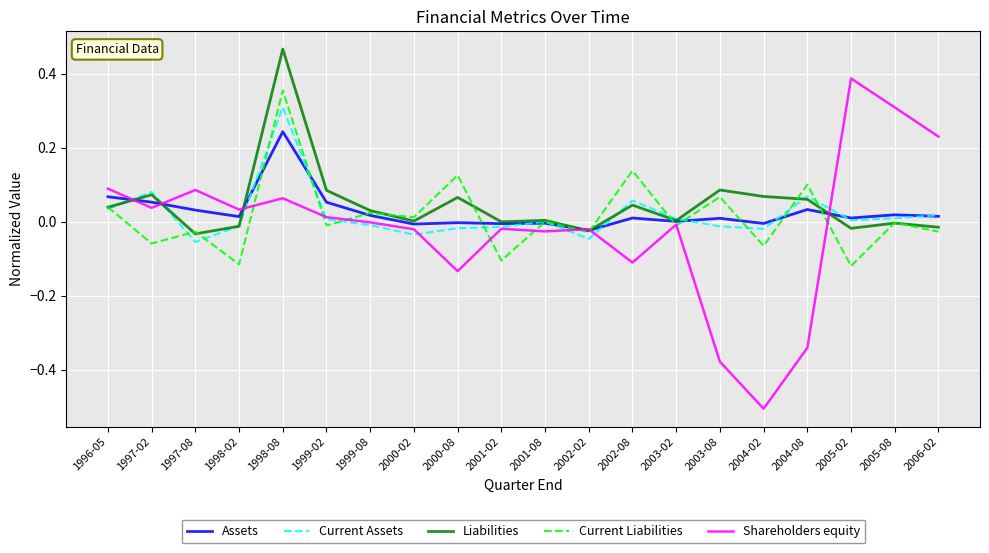

True or false: Assets has a value of 0.0 at 2005-02.

True